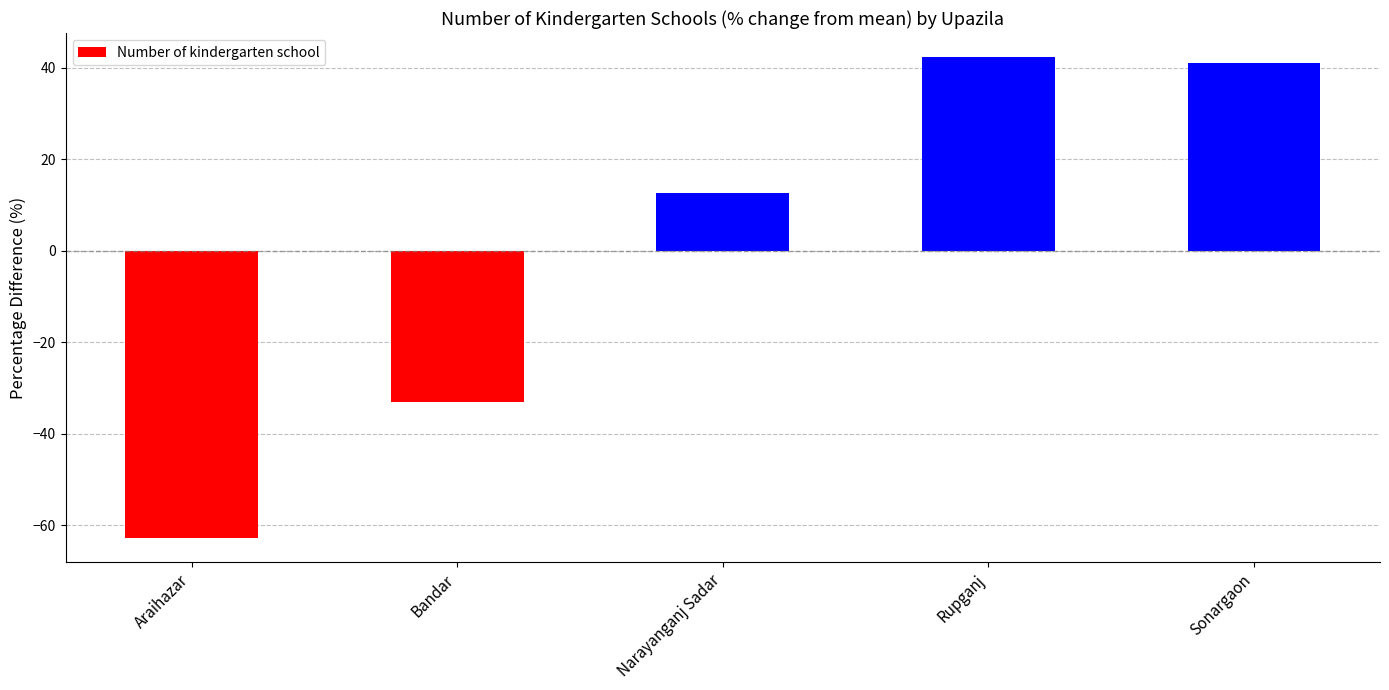

How many values are below 12?

2